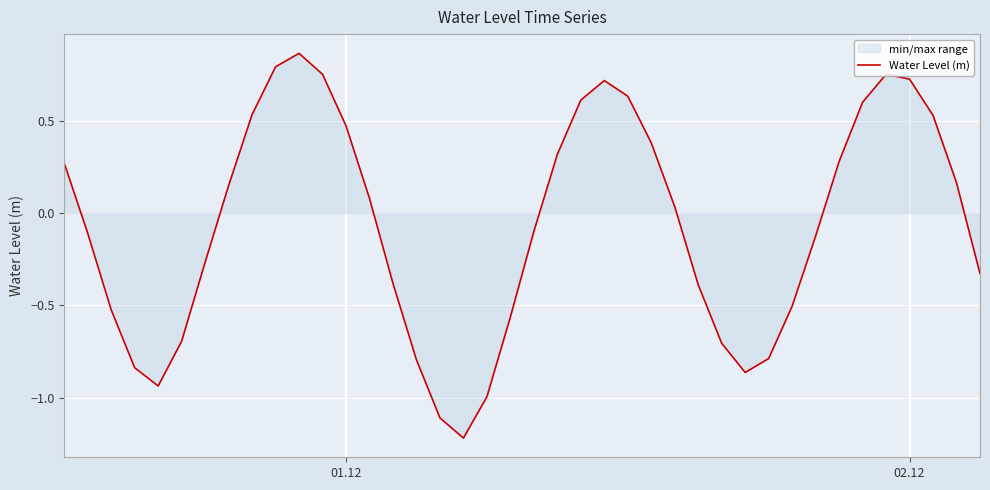

What is the minimum value shown in the chart?

-1.2